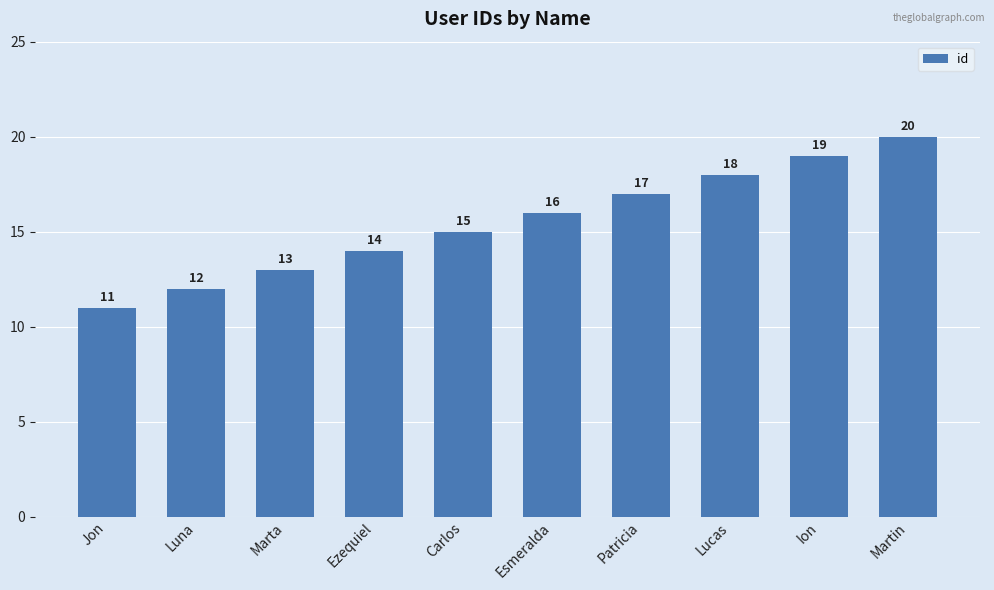

Which label corresponds to the largest value in the chart?

Martin